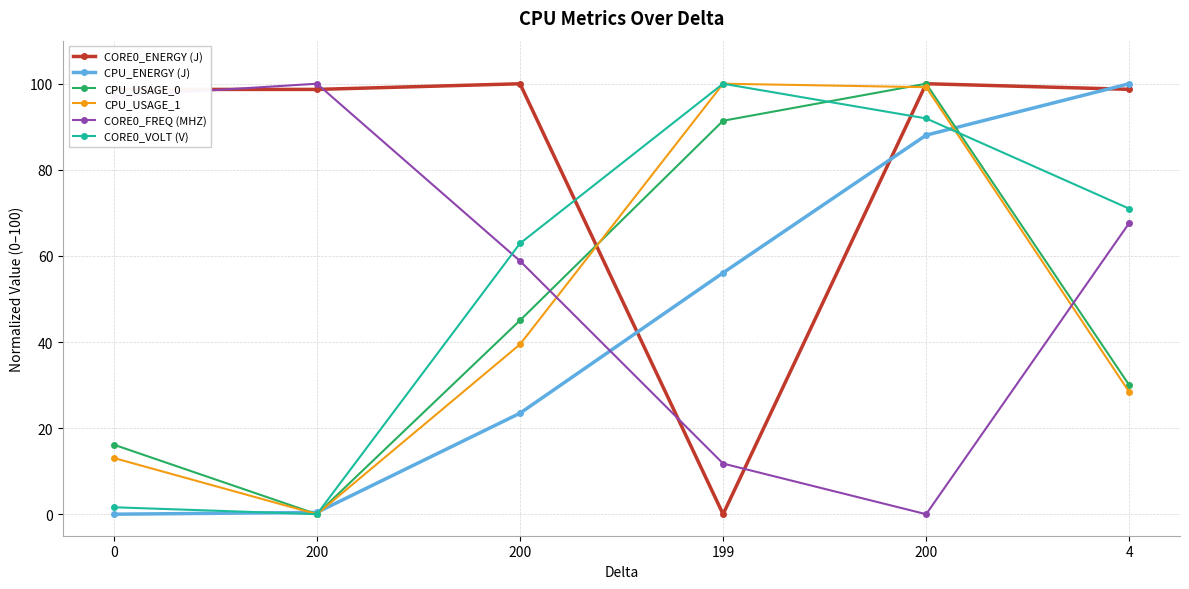

Is this an area chart (filled region under the line)?

No